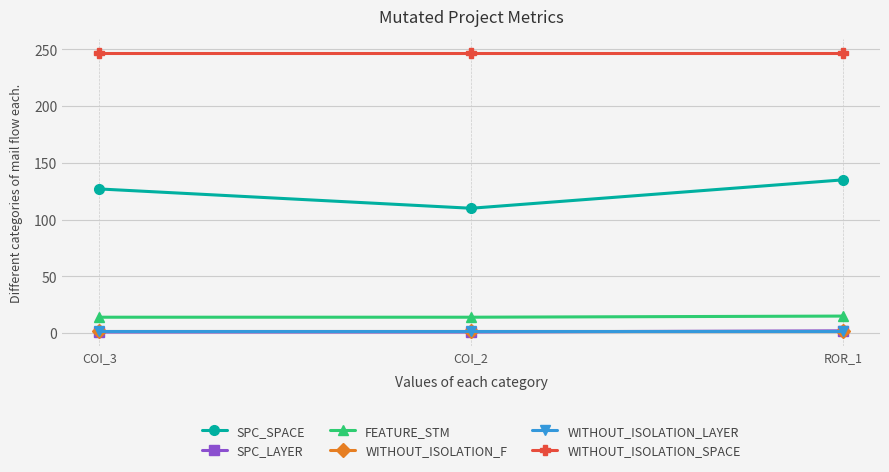

What is the sum of the SPC_LAYER values at COI_2 and COI_3?

2